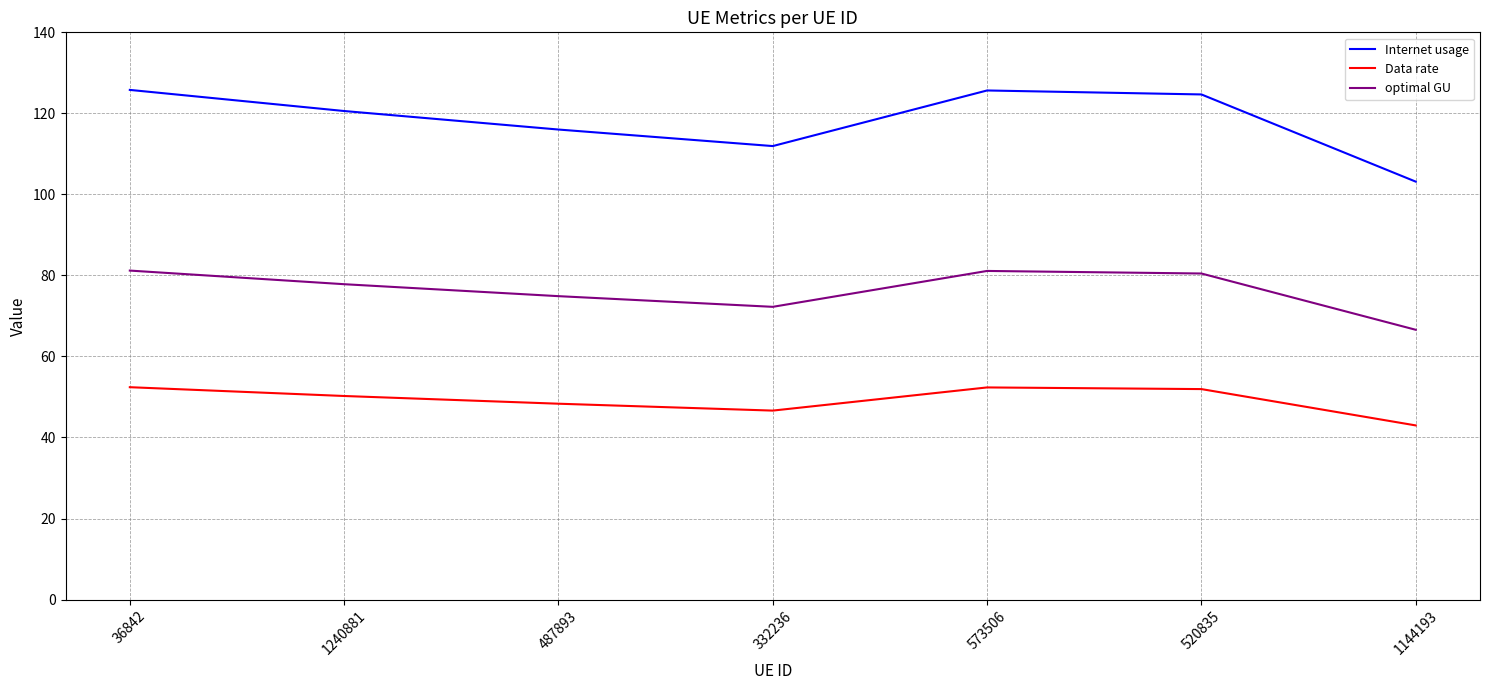

Which series has the widest spread of values?

Internet usage